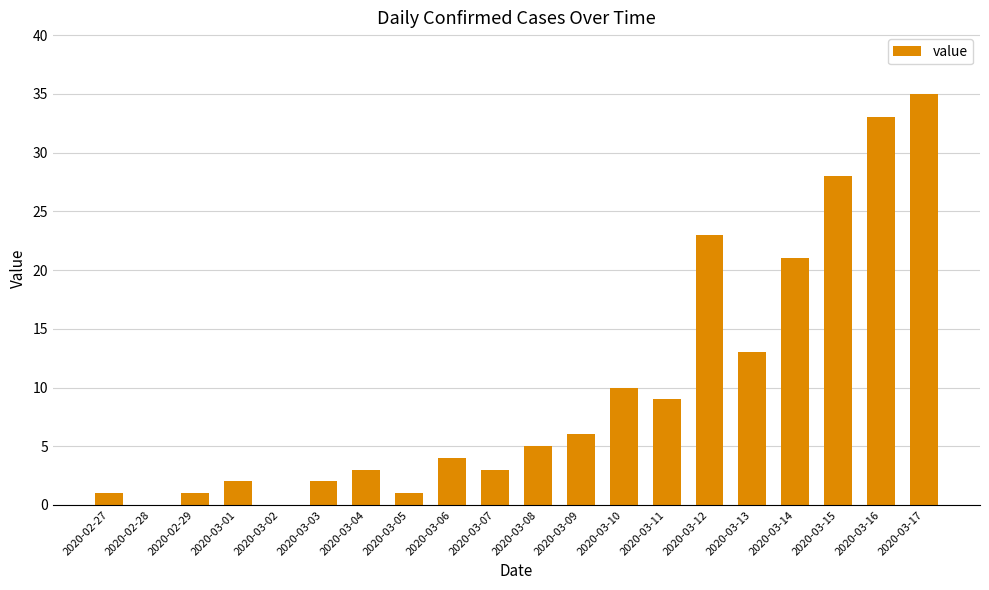

Reading left to right, transcribe all the data shown in this chart.

1	0	1	2	0	2	3	1	4	3	5	6	10	9	23	13	21	28	33	35